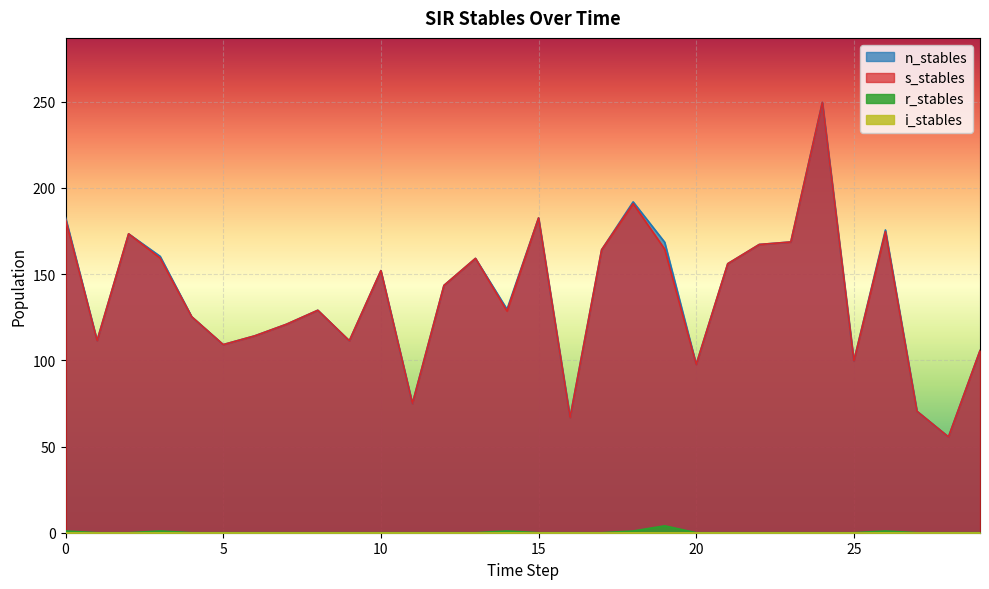

What value does the s_stables series have at 3?

159.3